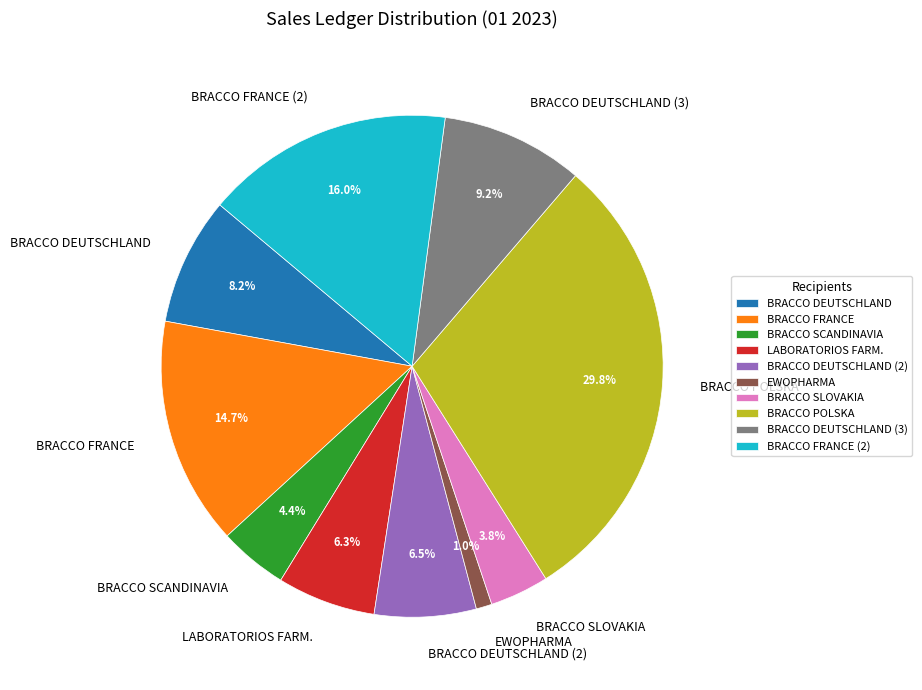

Combined, do EWOPHARMA and BRACCO SLOVAKIA account for over 50%?

No